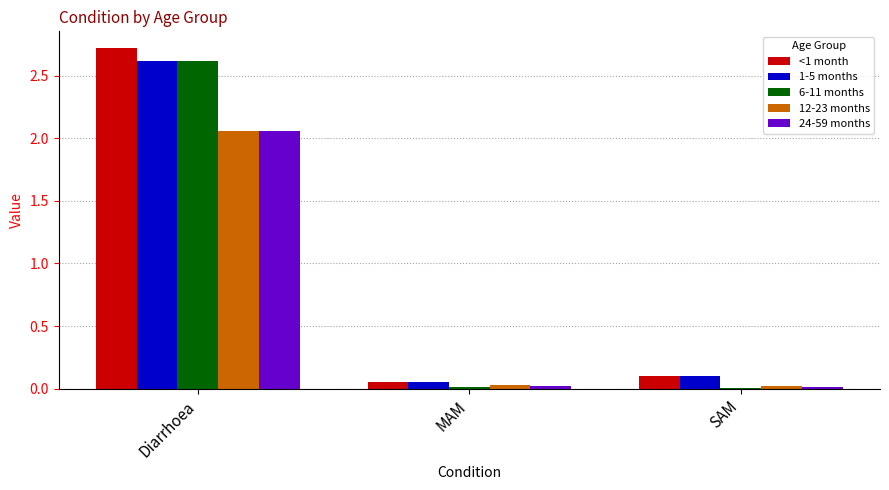

The value of 24-59 months at SAM is 0.0. True or false?

True